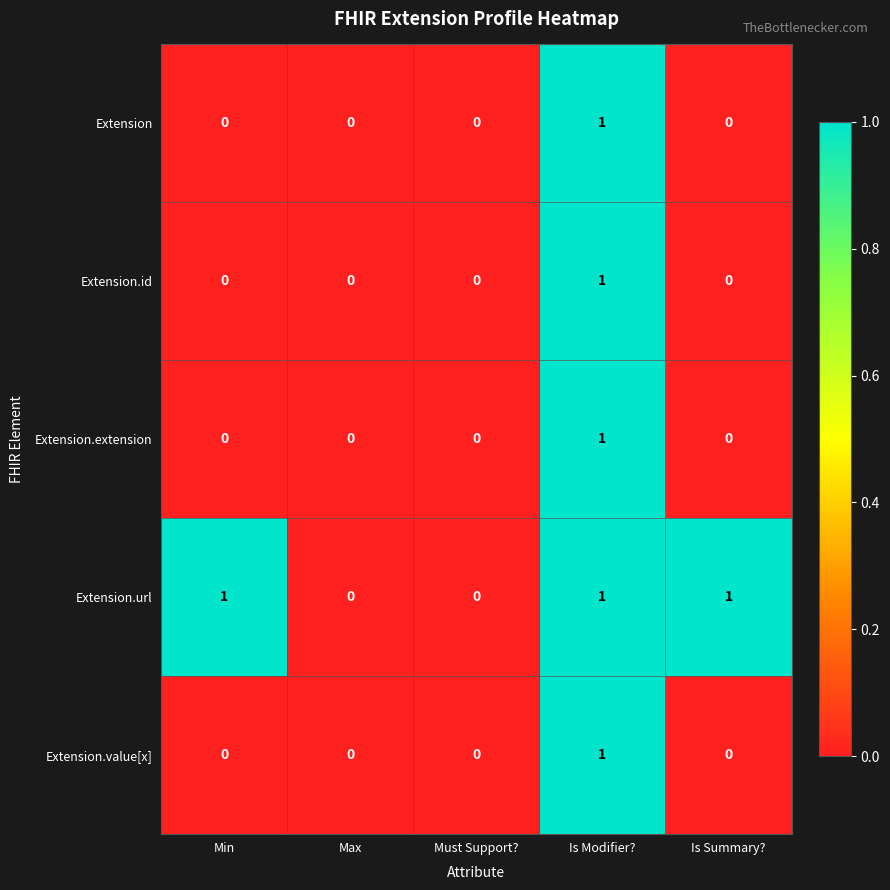

What is the total value across all series at Is Modifier??

5